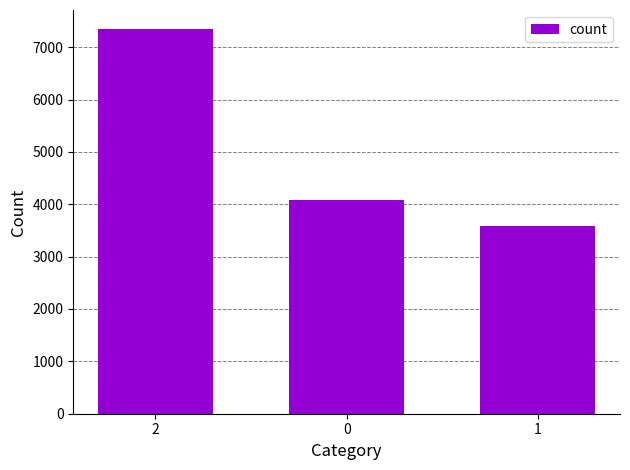

At which label does the data first exceed 4083?

2